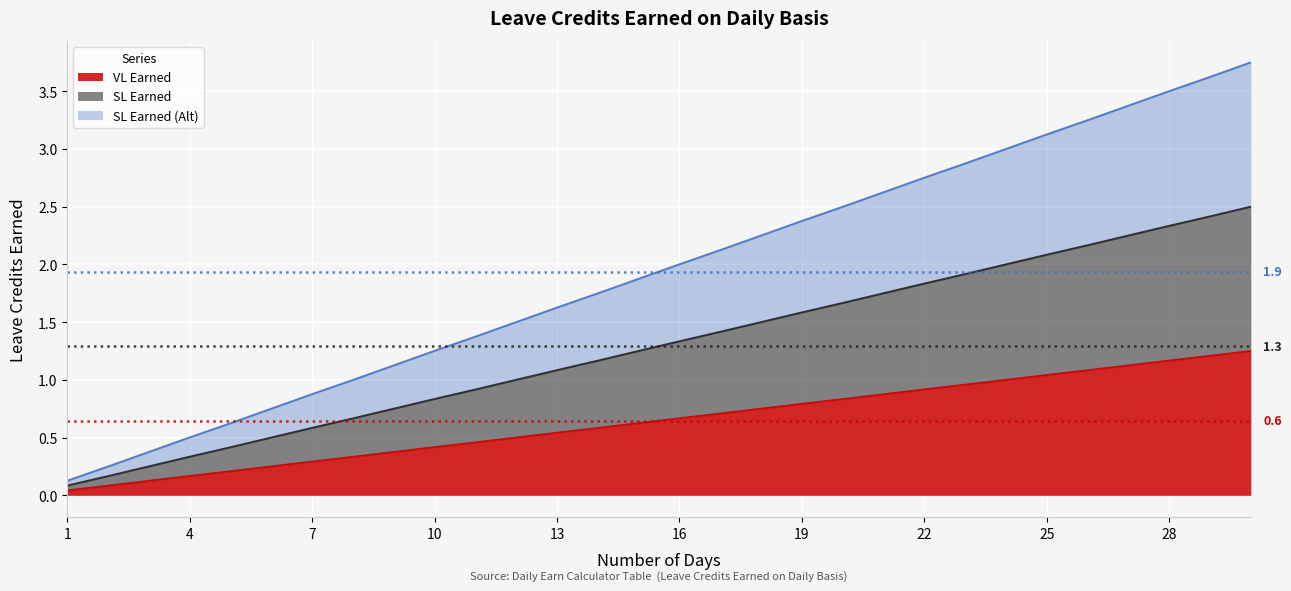

Reading right to left, transcribe all the data shown in this chart.

VL Earned: 30=1.2	29=1.2	28=1.2	27=1.1	26=1.1	25=1.0	24=1.0	23=1.0	22=0.9	21=0.9	20=0.8	19=0.8	18=0.8	17=0.7	16=0.7	15=0.6	14=0.6	13=0.5	12=0.5	11=0.5	10=0.4	9=0.4	8=0.3	7=0.3	6=0.2	5=0.2	4=0.2	3=0.1	2=0.1	1=0.0
SL Earned: 30=2.5	29=2.4	28=2.3	27=2.2	26=2.2	25=2.1	24=2.0	23=1.9	22=1.8	21=1.8	20=1.7	19=1.6	18=1.5	17=1.4	16=1.3	15=1.2	14=1.2	13=1.1	12=1.0	11=0.9	10=0.8	9=0.8	8=0.7	7=0.6	6=0.5	5=0.4	4=0.3	3=0.2	2=0.2	1=0.1
SL Earned (Alt): 30=3.8	29=3.6	28=3.5	27=3.4	26=3.2	25=3.1	24=3.0	23=2.9	22=2.8	21=2.6	20=2.5	19=2.4	18=2.2	17=2.1	16=2.0	15=1.9	14=1.7	13=1.6	12=1.5	11=1.4	10=1.3	9=1.1	8=1.0	7=0.9	6=0.8	5=0.6	4=0.5	3=0.4	2=0.2	1=0.1